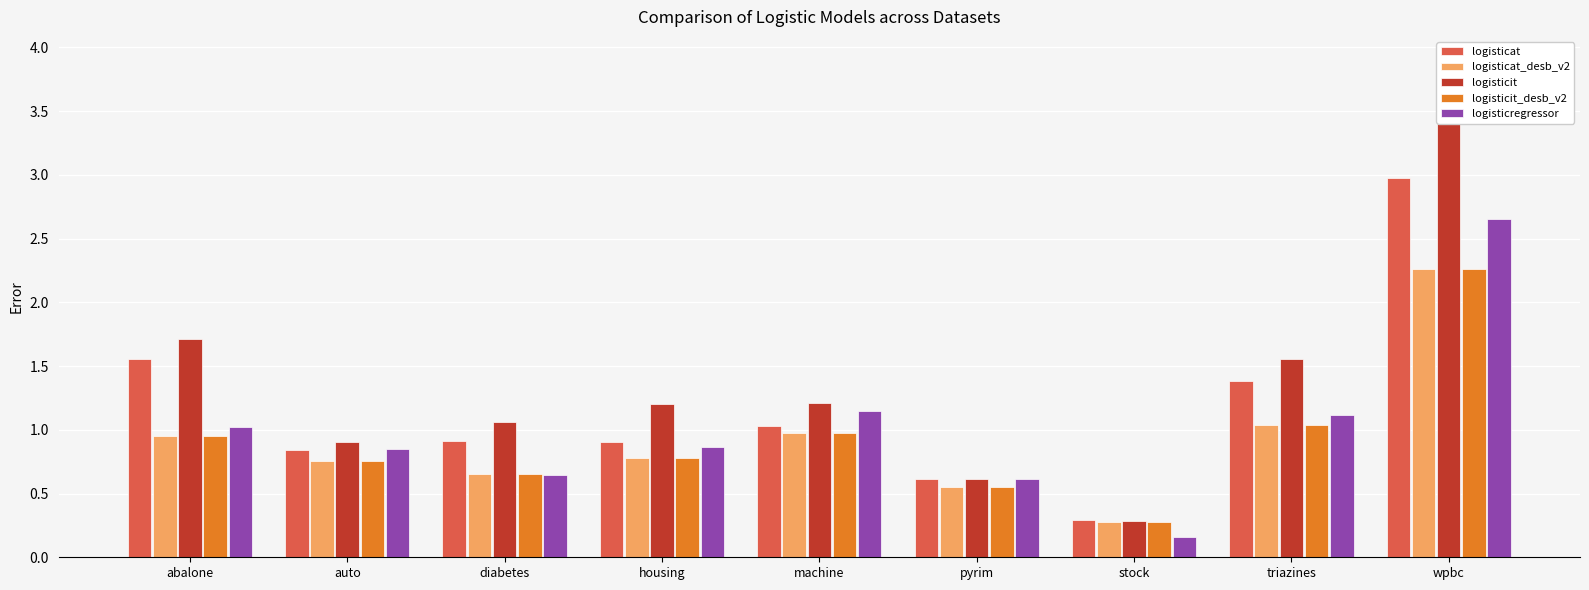

How many bars are there in total?

45